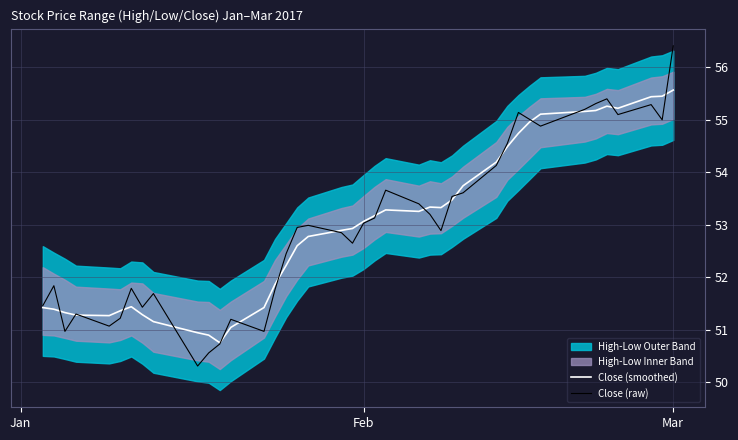

What is the maximum value for Close (raw)?

56.4